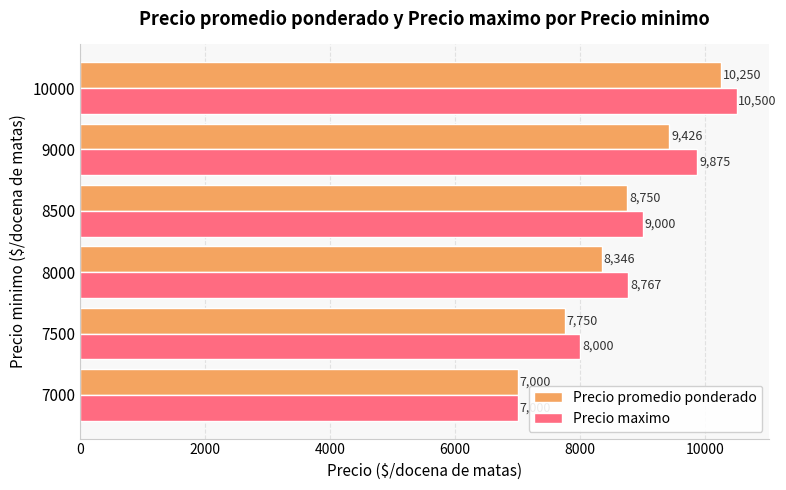

What is the sum of all Precio maximo values?

53142